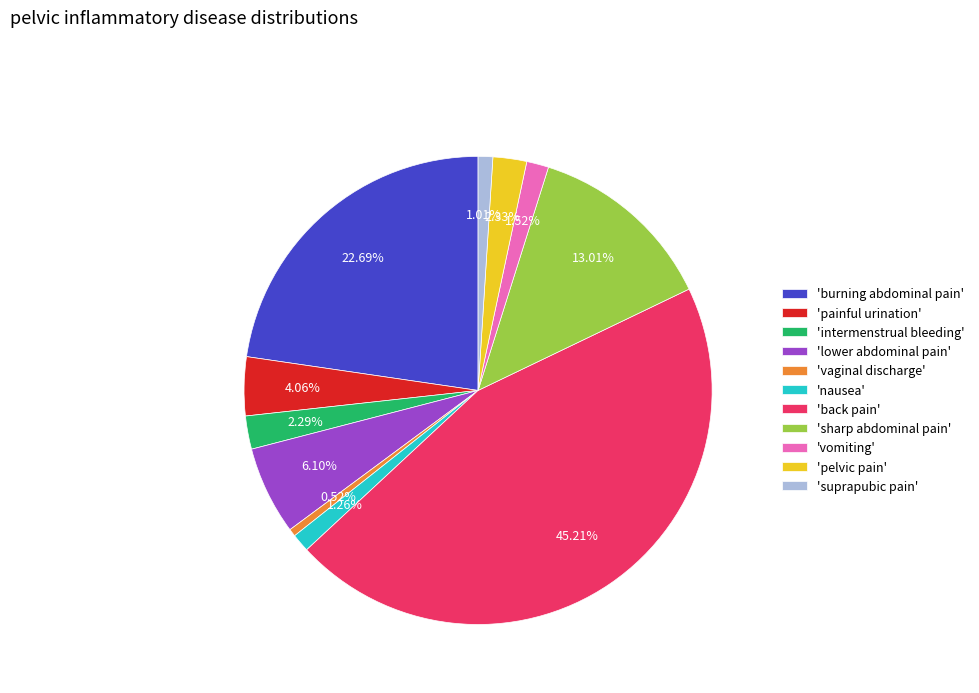

To the nearest percent, what is the difference between the largest and smallest slice percentages?

45%